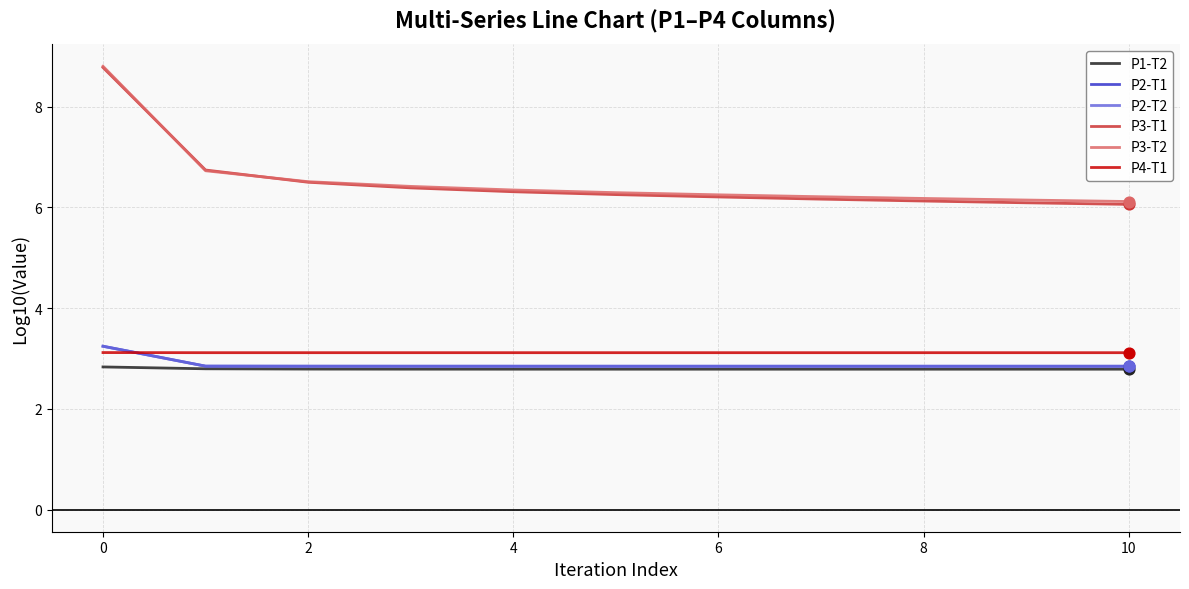

What is the smallest value displayed?

2.8